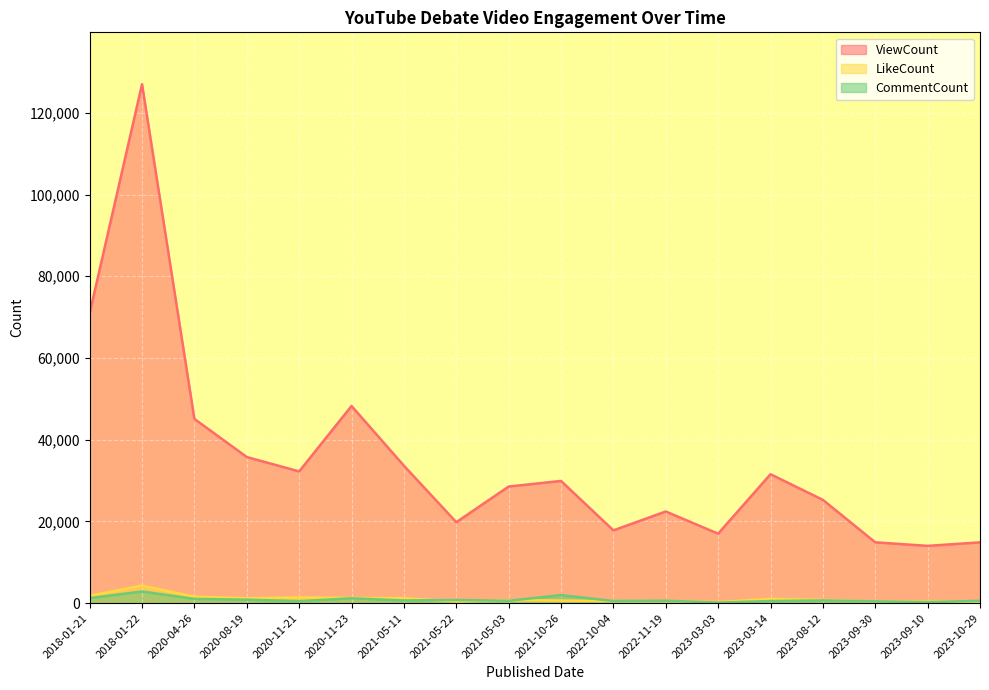

What is the minimum value for CommentCount?

113